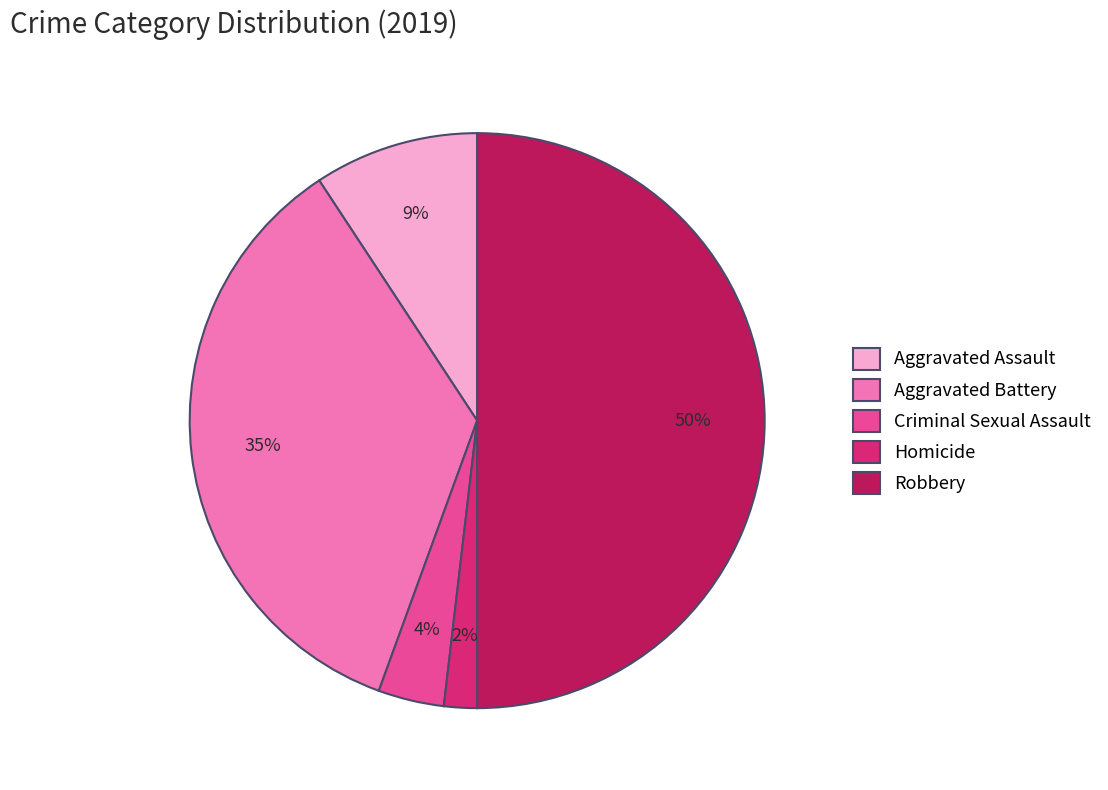

Rank the categories by value from lowest to highest.

Homicide, Criminal Sexual Assault, Aggravated Assault, Aggravated Battery, Robbery